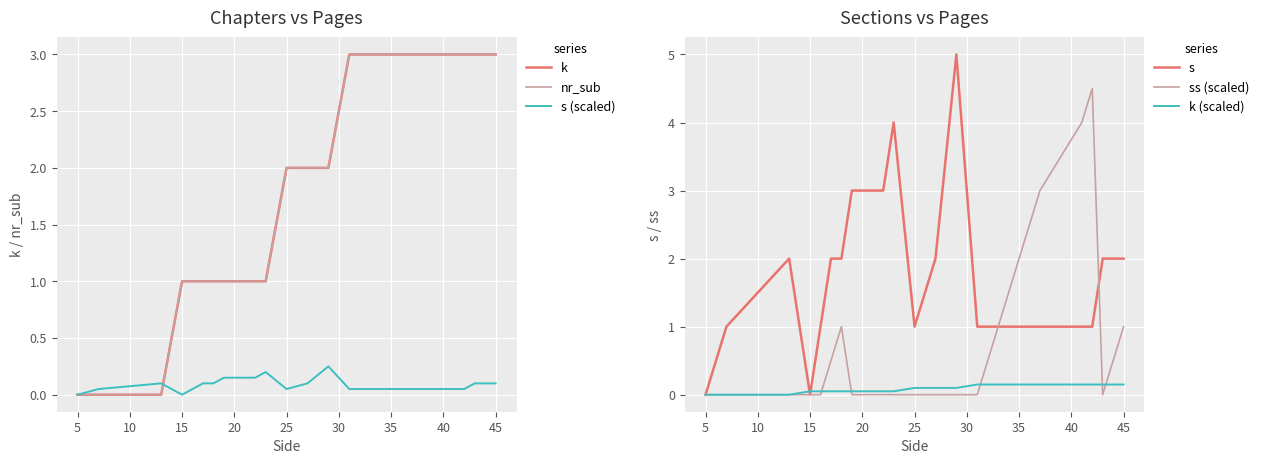

Reading left to right, transcribe all the data shown in this chart.

k: 0.0	0.0	0.0	1.0	1.0	1.0	1.0	1.0	1.0	1.0	1.0	2.0	2.0	2.0	3.0	3.0	3.0	3.0	3.0	3.0	3.0	3.0	3.0	3.0	3.0	3.0
nr_sub: 0.0	0.0	0.0	1.0	1.0	1.0	1.0	1.0	1.0	1.0	1.0	2.0	2.0	2.0	3.0	3.0	3.0	3.0	3.0	3.0	3.0	3.0	3.0	3.0	3.0	3.0
s (scaled): 0.0	0.1	0.1	0.0	0.1	0.1	0.1	0.2	0.2	0.2	0.2	0.1	0.1	0.2	0.1	0.1	0.1	0.1	0.1	0.1	0.1	0.1	0.1	0.1	0.1	0.1
s: 0.0	1.0	2.0	0.0	1.0	2.0	2.0	3.0	3.0	3.0	4.0	1.0	2.0	5.0	1.0	1.0	1.0	1.0	1.0	1.0	1.0	1.0	1.0	2.0	2.0	2.0
ss (scaled): 0.0	0.0	0.0	0.0	0.0	0.5	1.0	0.0	0.0	0.0	0.0	0.0	0.0	0.0	0.0	1.0	1.5	2.0	2.5	3.0	3.5	4.0	4.5	0.0	0.5	1.0
k (scaled): 0.0	0.0	0.0	0.1	0.1	0.1	0.1	0.1	0.1	0.1	0.1	0.1	0.1	0.1	0.2	0.2	0.2	0.2	0.2	0.2	0.2	0.2	0.2	0.2	0.2	0.2